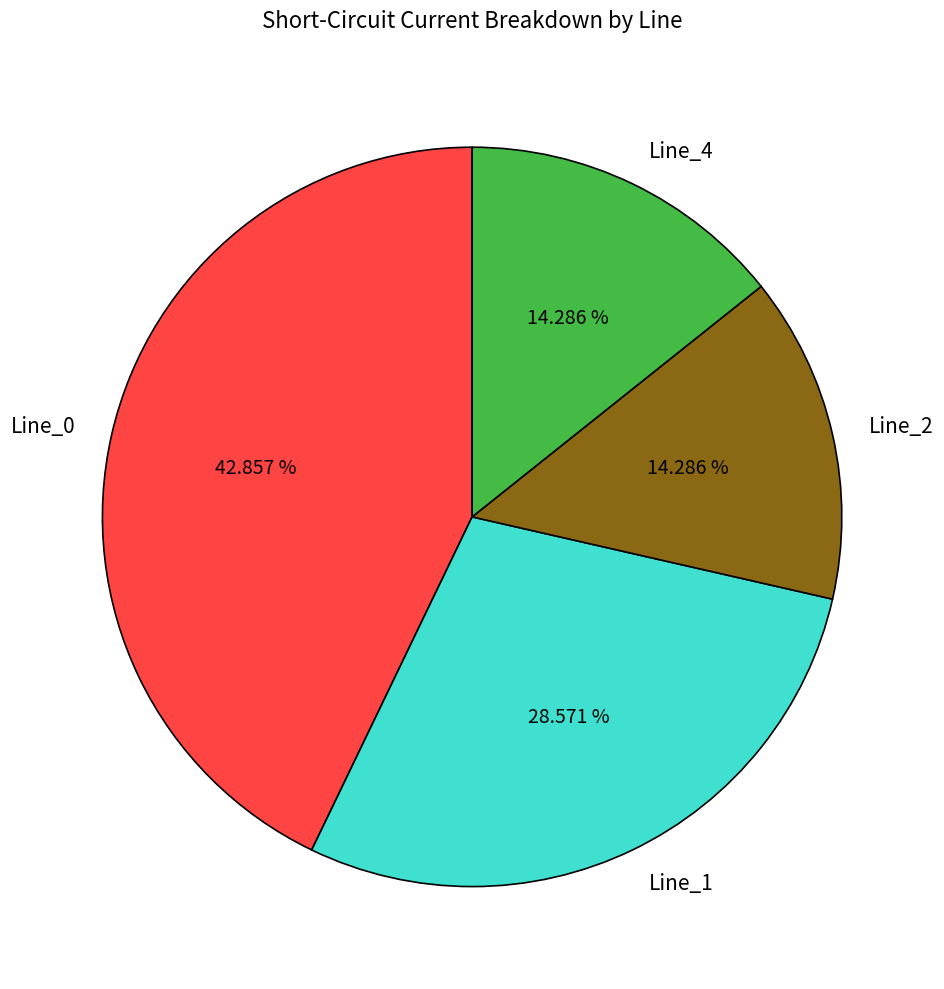

How many segments does this pie chart have?

4